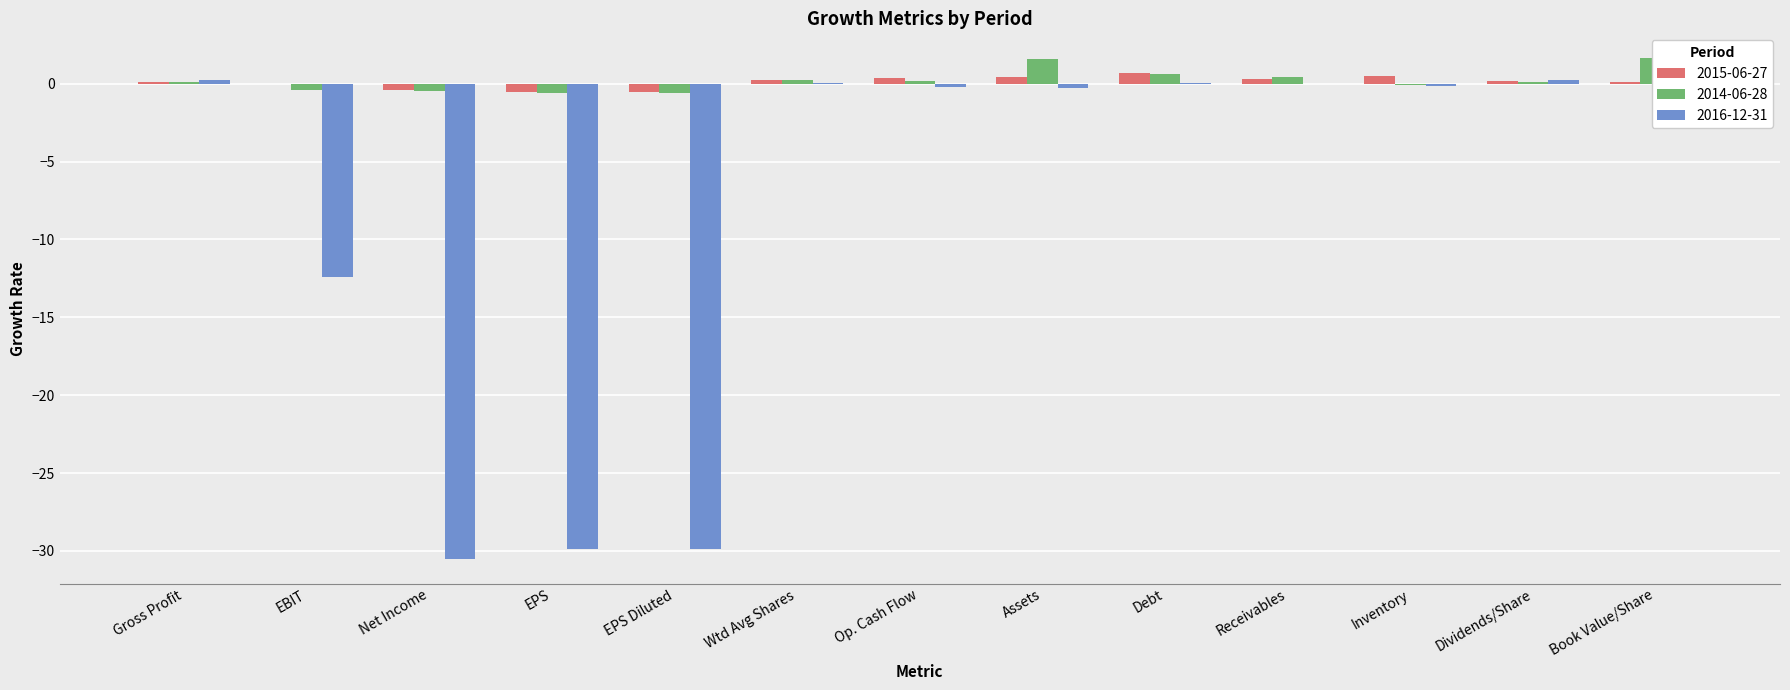

What is the label of the 13th bar from the right?

Gross Profit